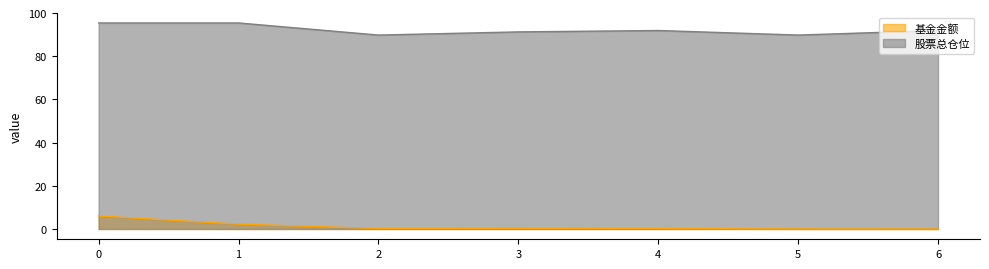

Is it true that 基金金额 equals 6.0 at 0?

True